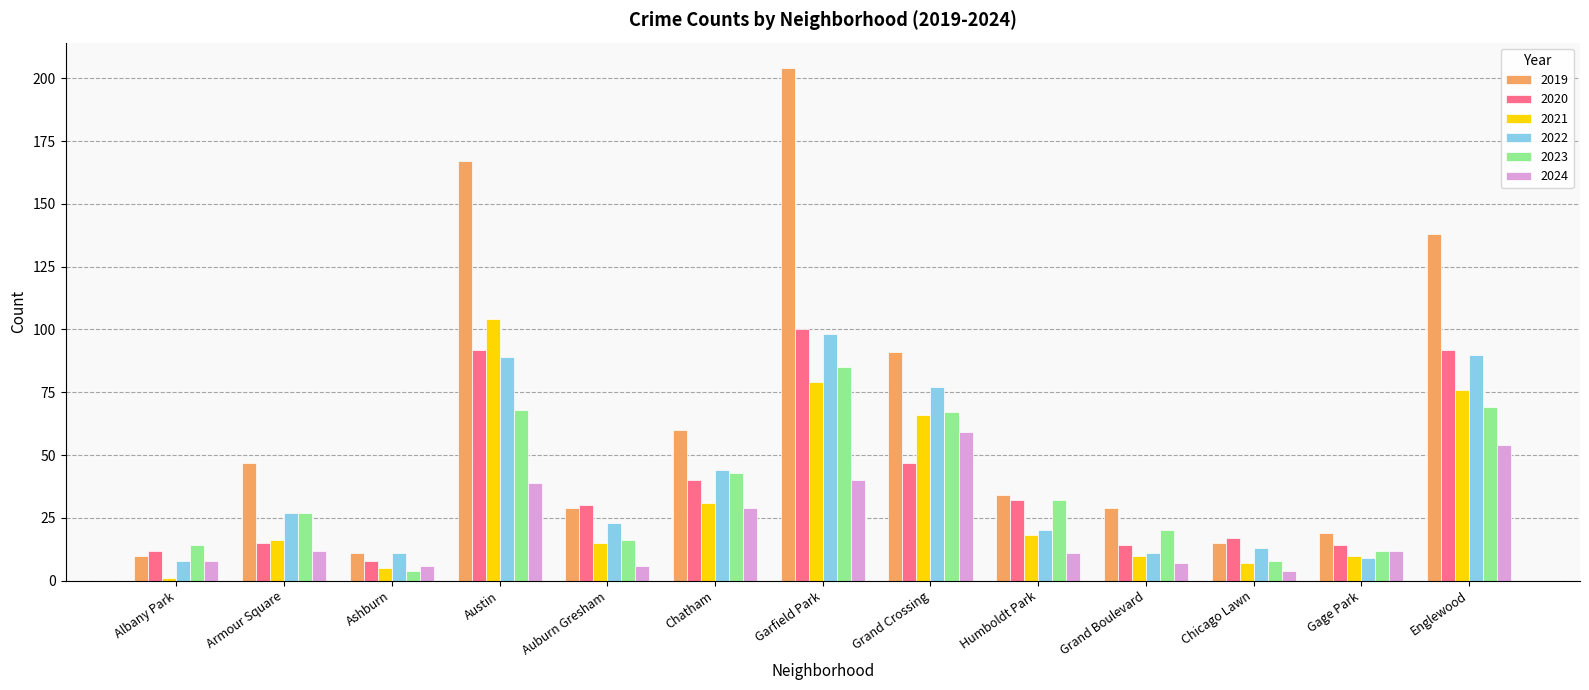

Which label corresponds to the largest value in the chart?

Garfield Park